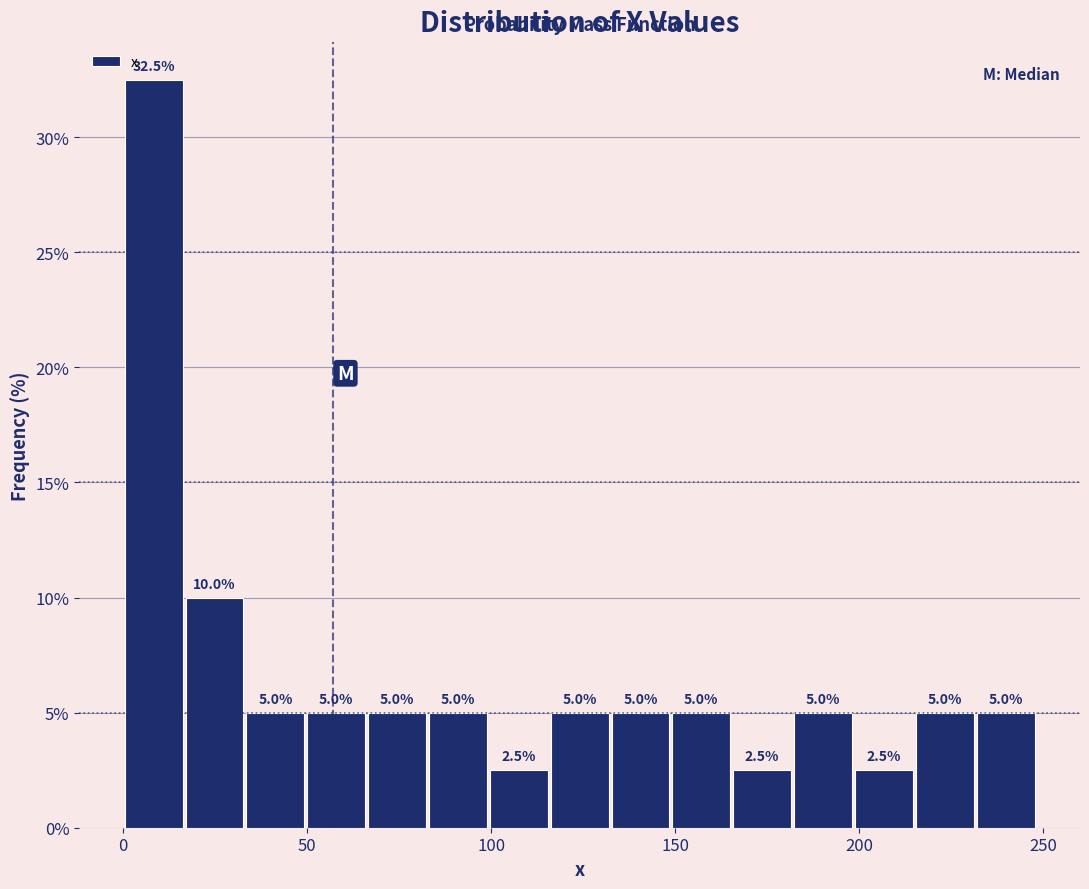

Around what value on the x-axis is the tallest bar? Give the approximate position of its centre, as read against the axis.

10